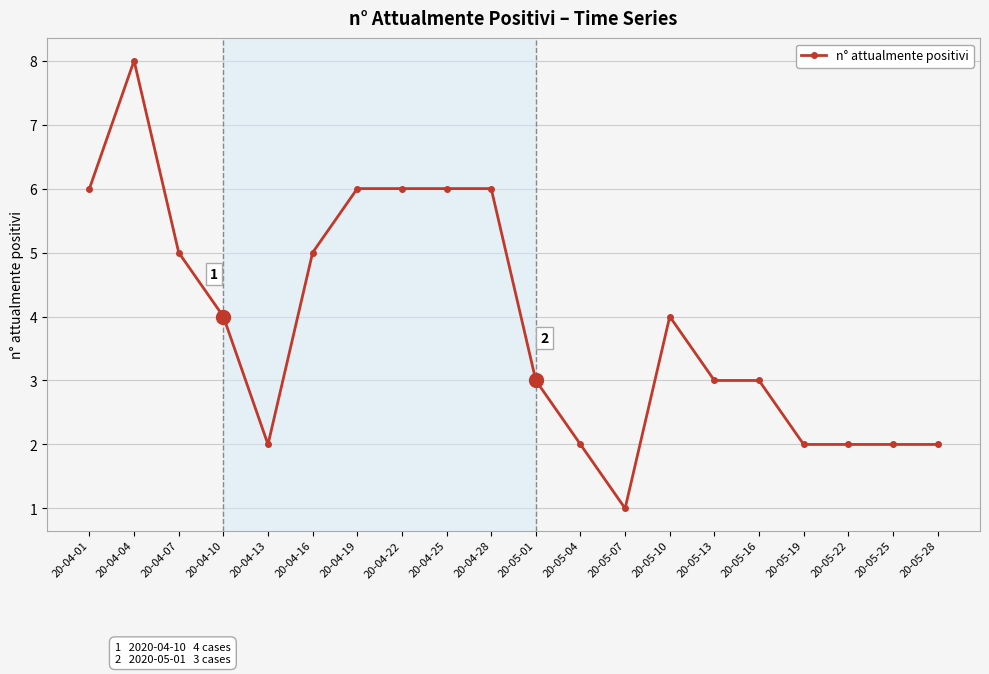

What is the label of the 11th point from the left?

20-05-01